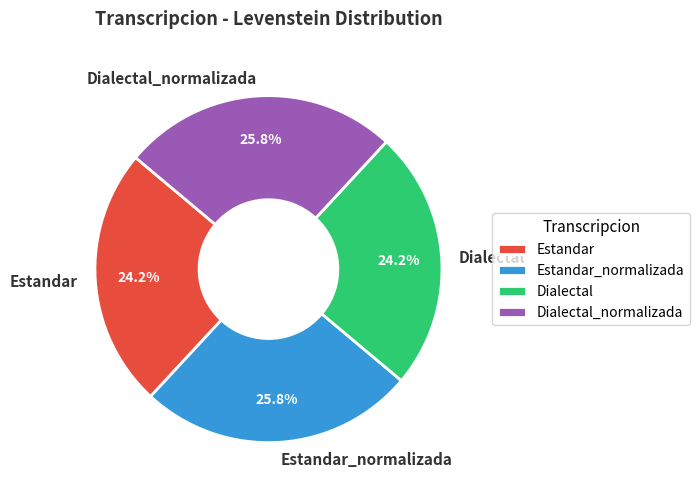

Which has a higher value, Estandar or Estandar_normalizada?

Estandar_normalizada